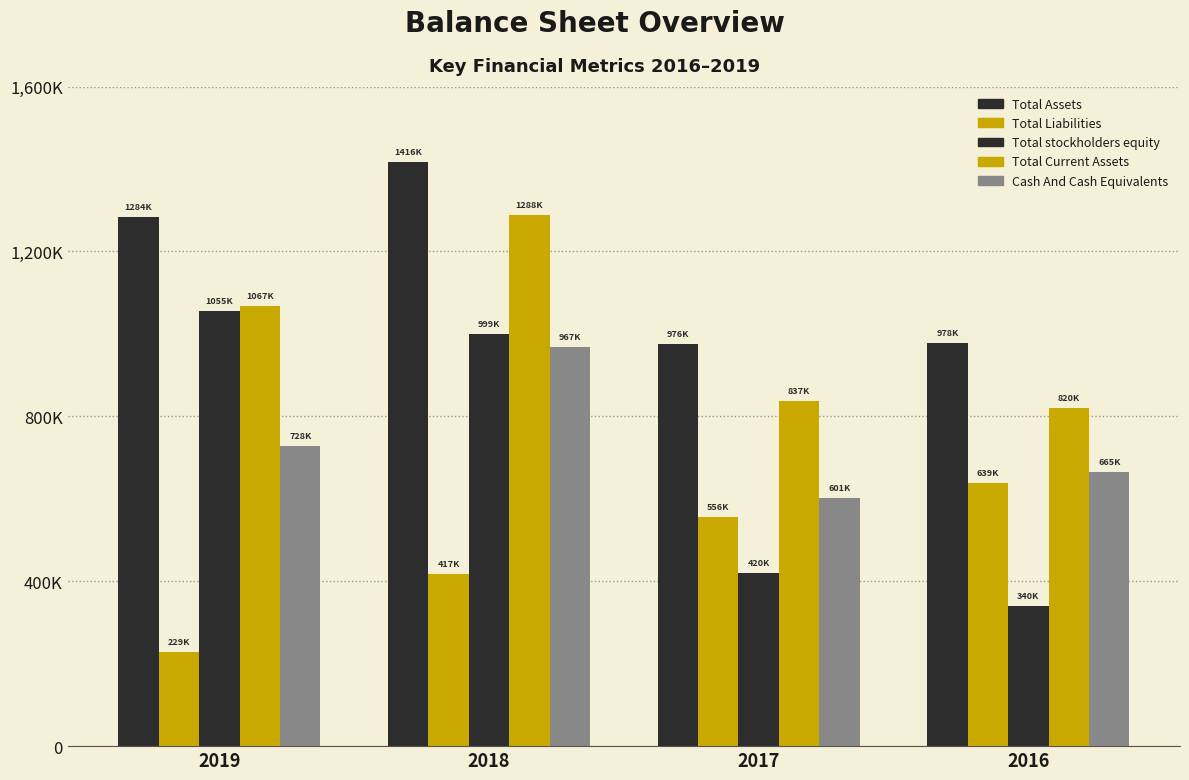

Does the chart contain stacked bars?

No